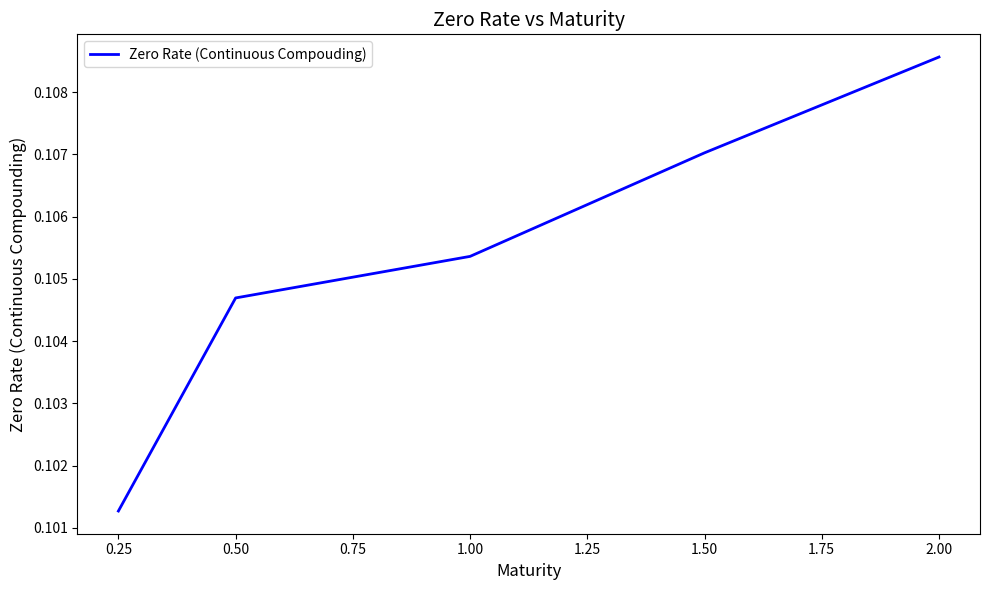

Is this an area chart (filled region under the line)?

No